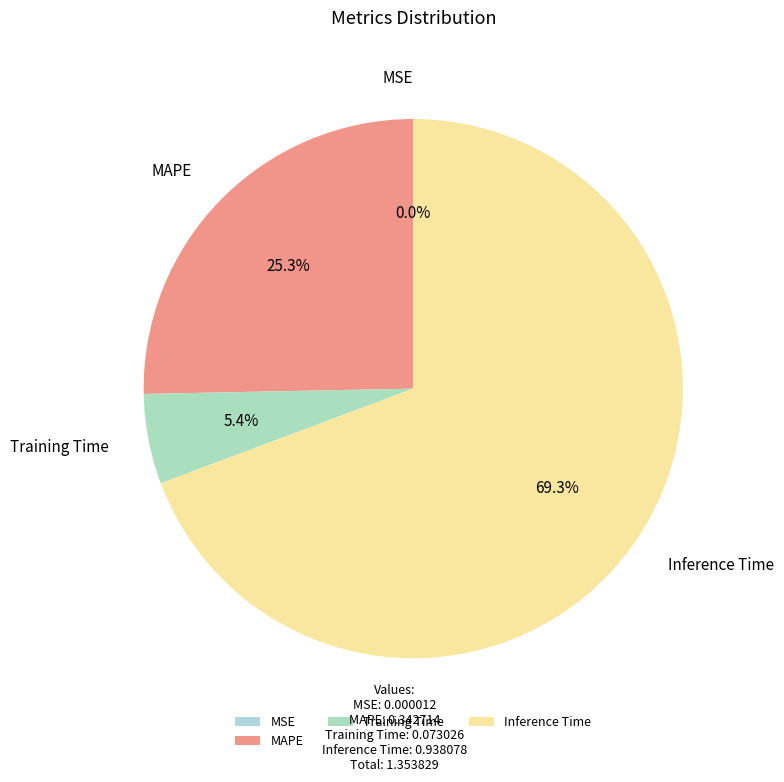

Which category has the biggest portion of the pie?

Inference Time